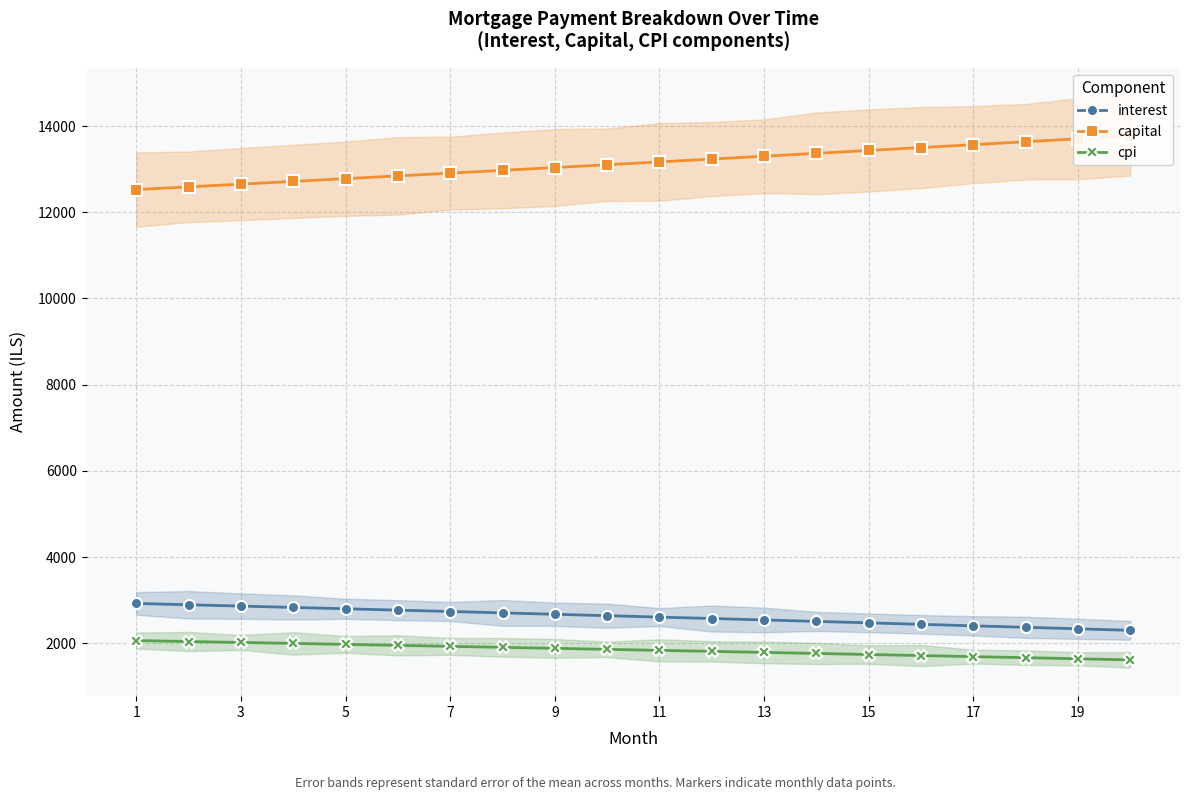

Which series has the largest total across all categories?

capital